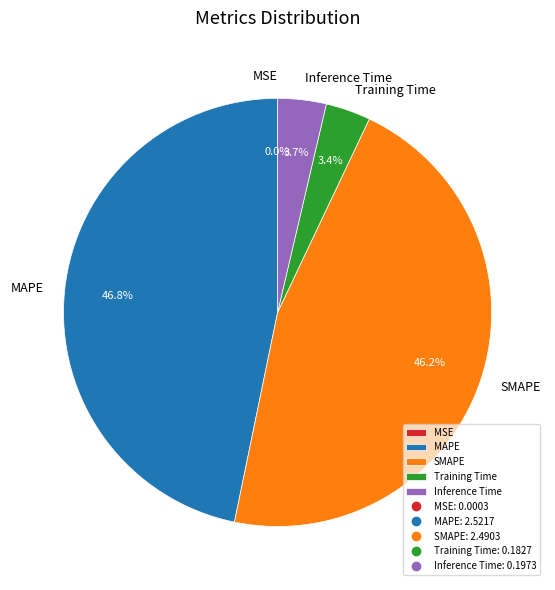

To the nearest percent, what is the difference between the largest and smallest slice percentages?

47%